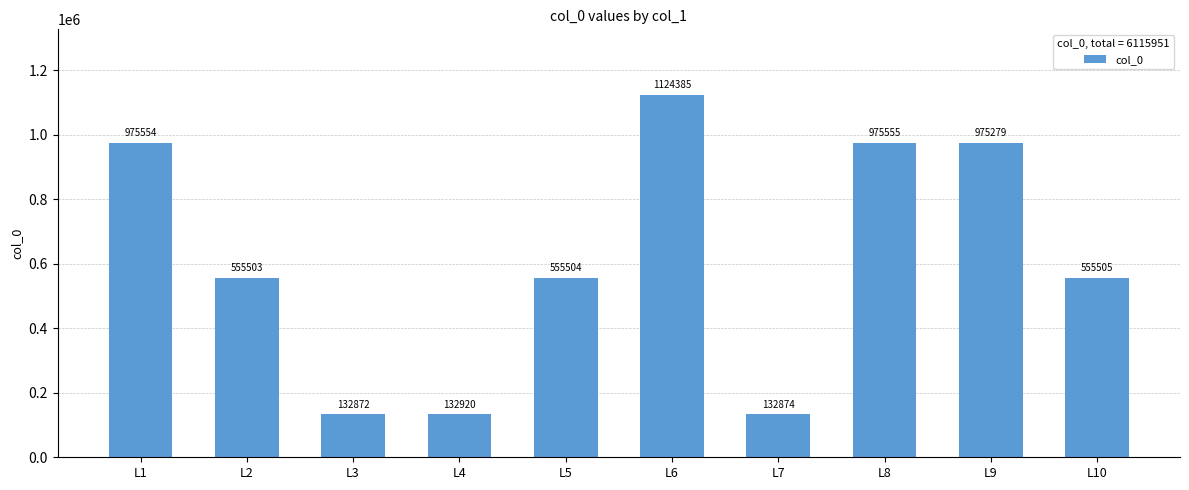

How many bars are there in total?

10